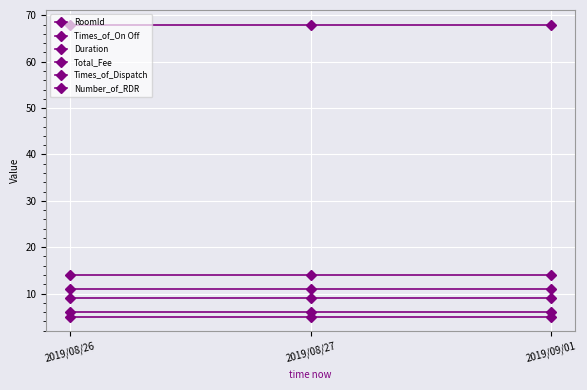

Reading left to right, list all the values displayed in this chart.

RoomId: 5	5	5
Times_of_On Off: 6	6	6
Duration: 11	11	11
Total_Fee: 68	68	68
Times_of_Dispatch: 9	9	9
Number_of_RDR: 14	14	14